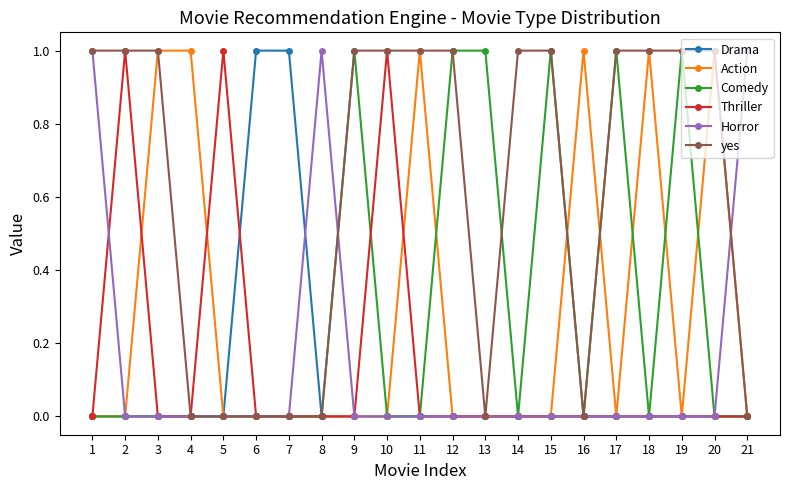

Which series changed the most between 9 and 14?

Comedy